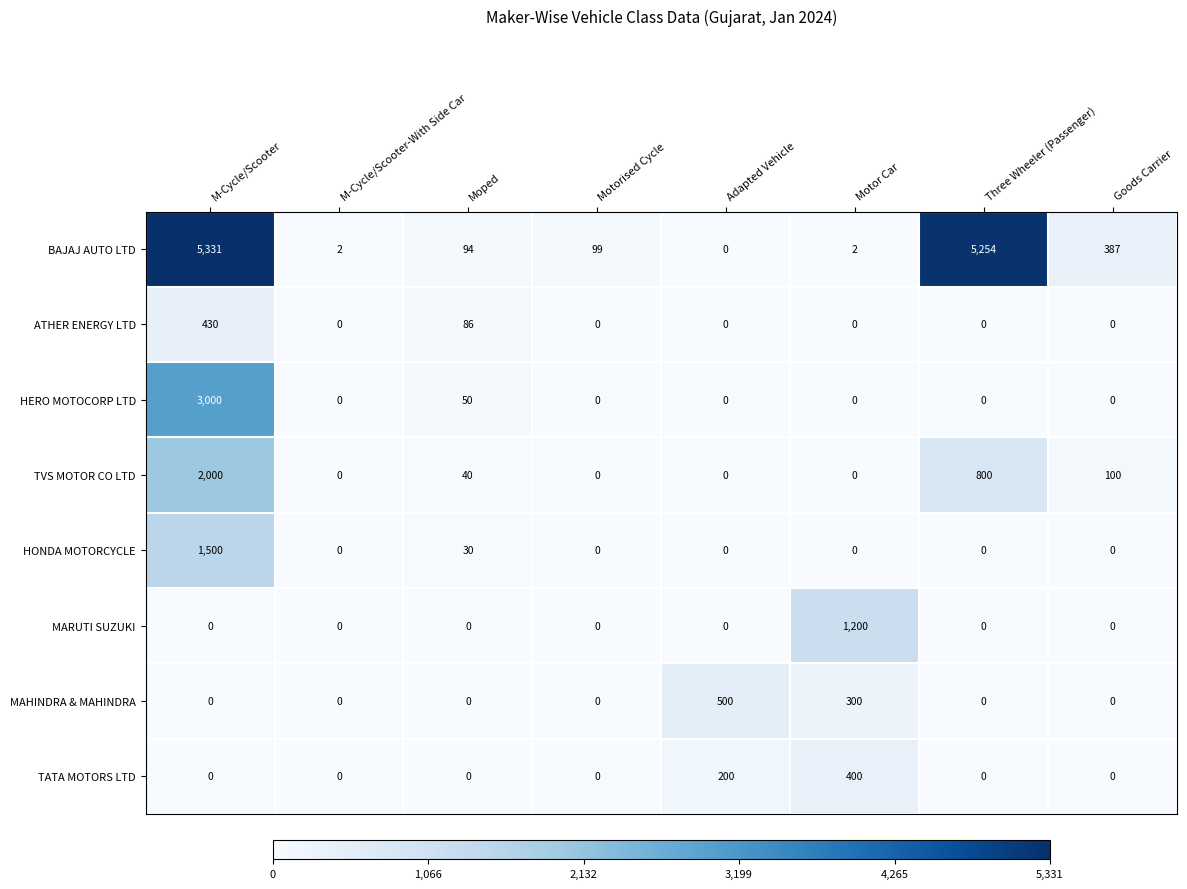

What is the average value of the MARUTI SUZUKI series?

150